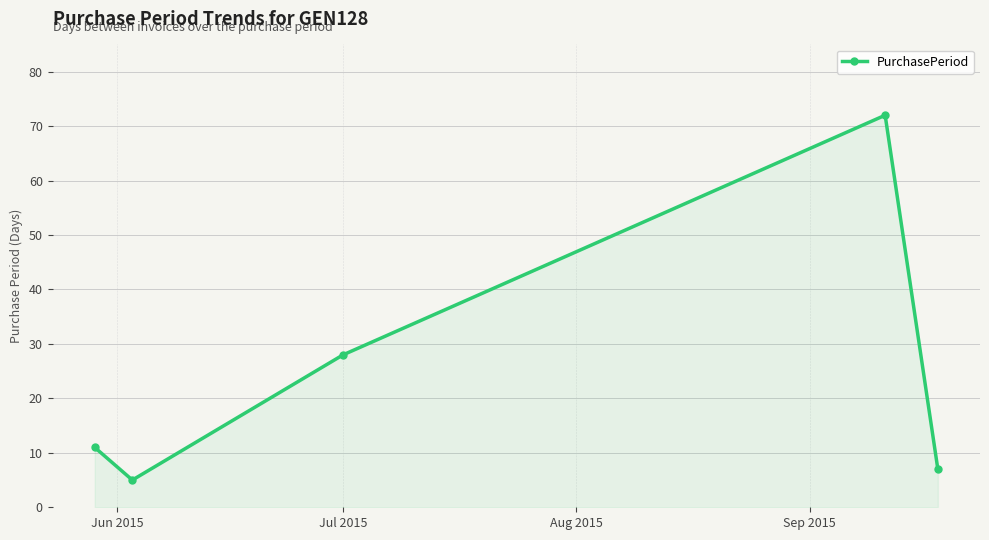

True or false: the data has more than 2 interior local peaks.

False